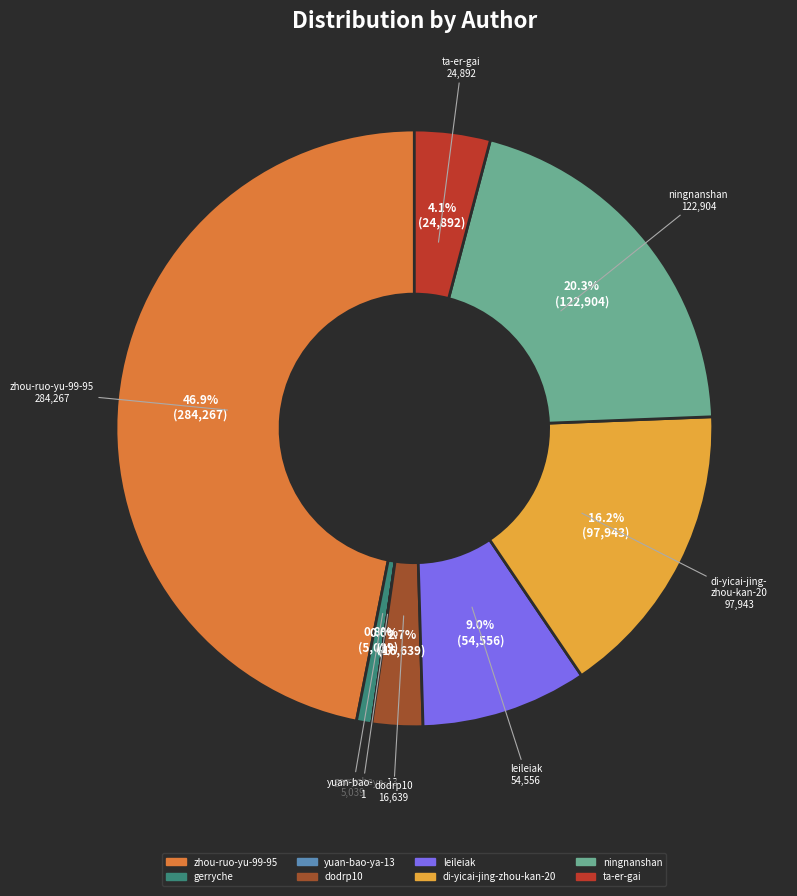

Approximately how many times larger is the value at zhou-ruo-yu-99-95 compared to leileiak?

5.2